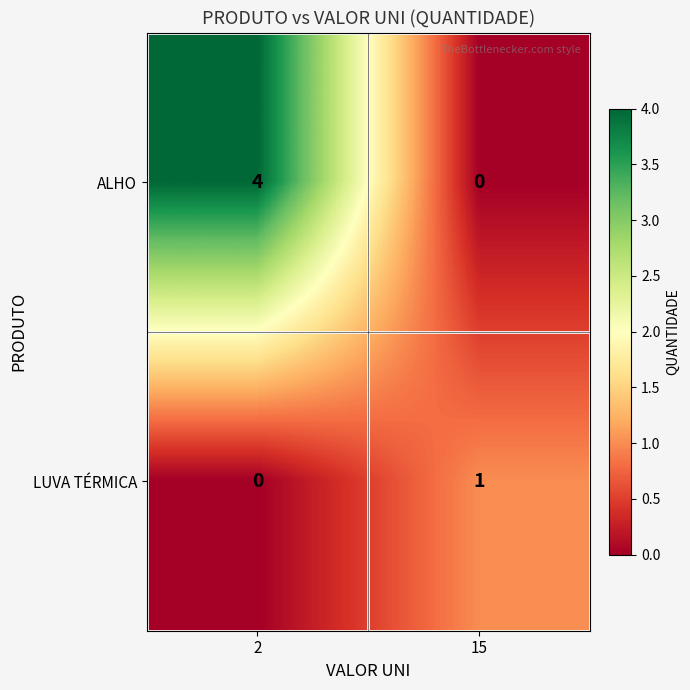

List the series in order of their peak value, highest first.

ALHO, LUVA TÉRMICA